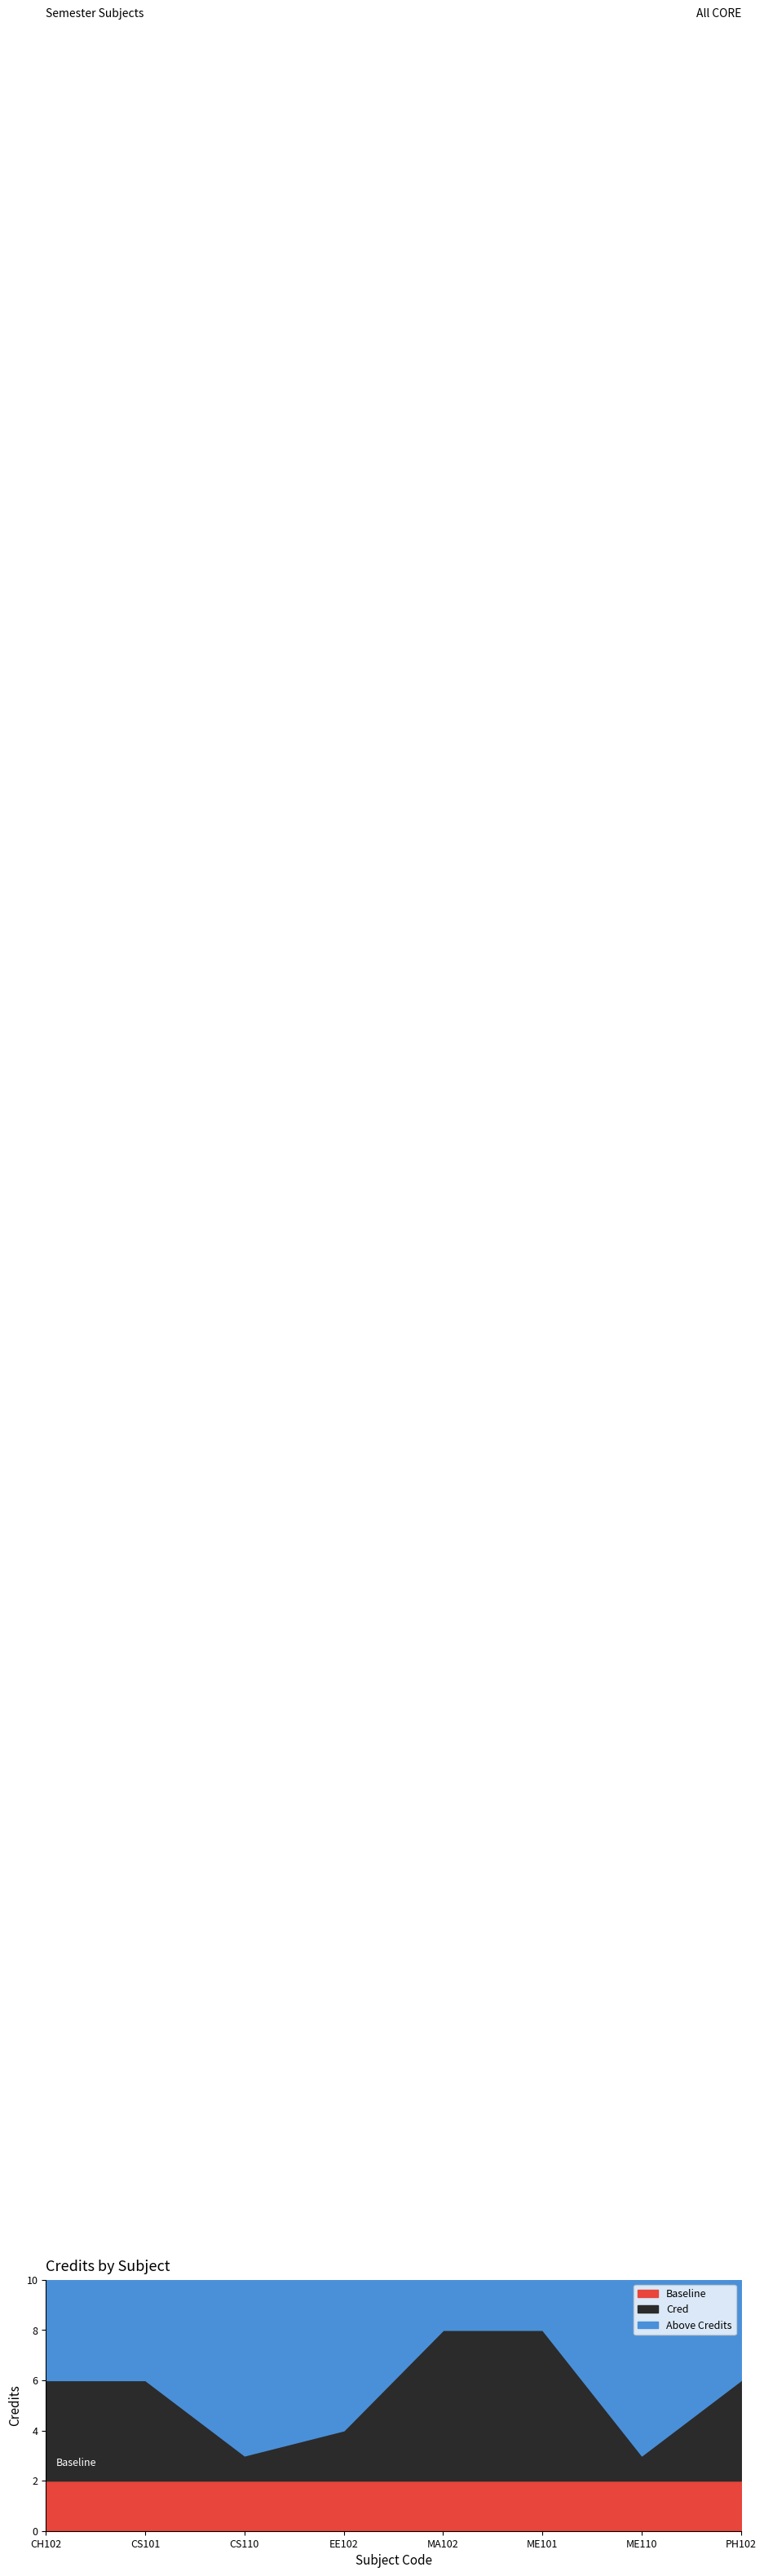

True or false: the data shows 8 at ME101.

True